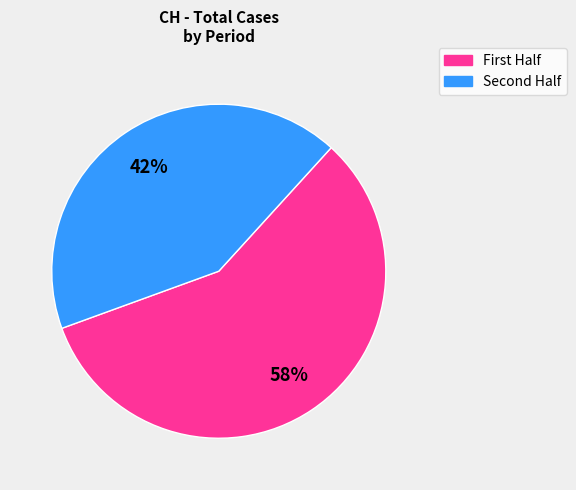

Is there any slice that represents more than half of the pie?

Yes